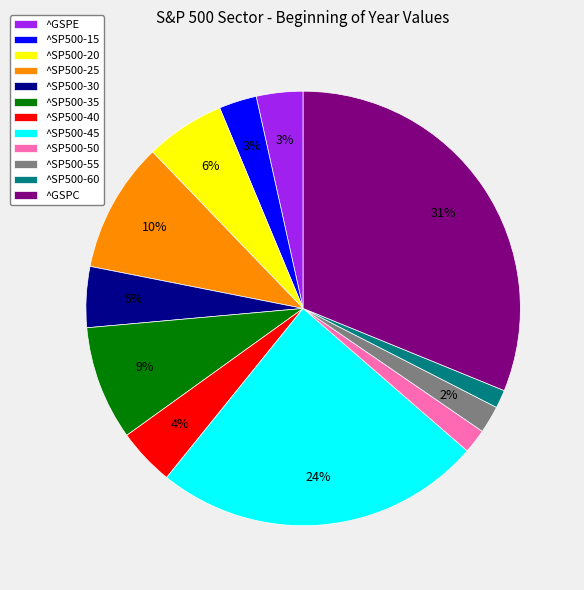

Count the number of slices in the pie.

12